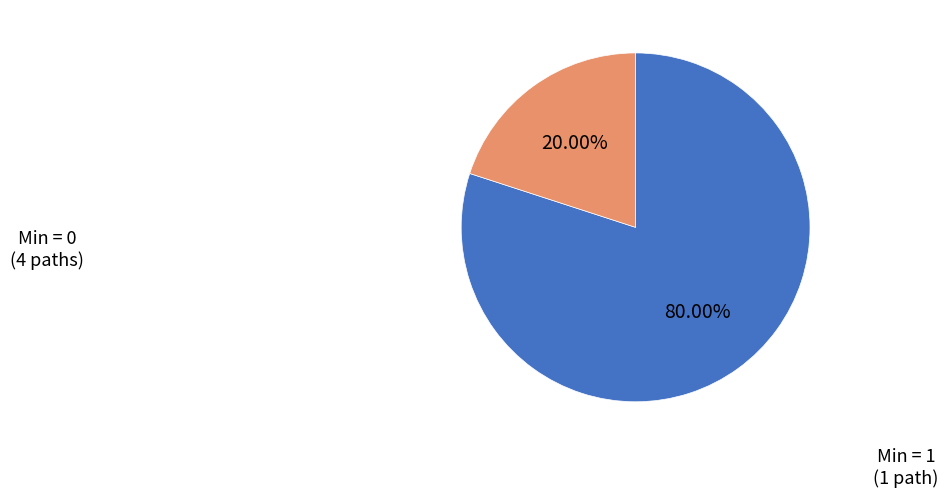

Is there a majority slice in this chart?

Yes